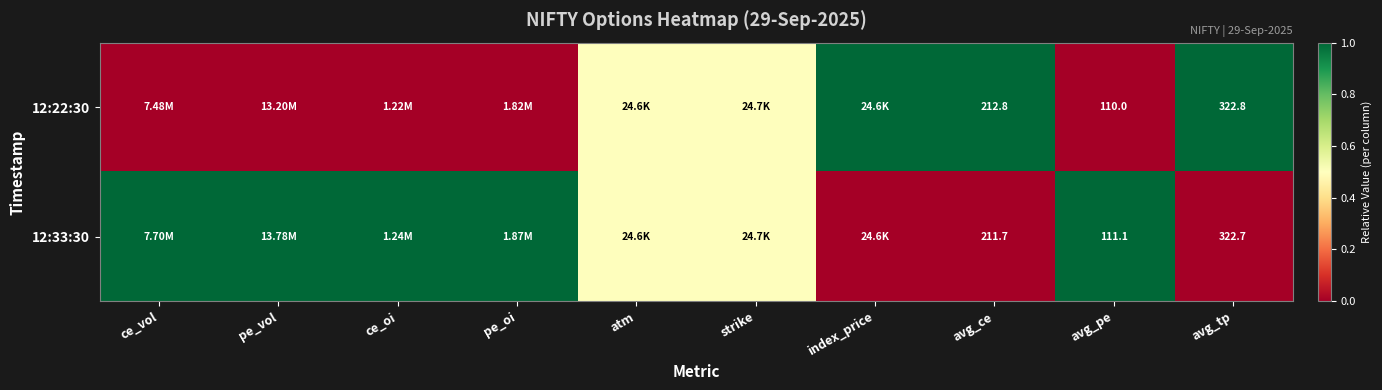

At which label does 12:22:30 reach its peak?

index_price